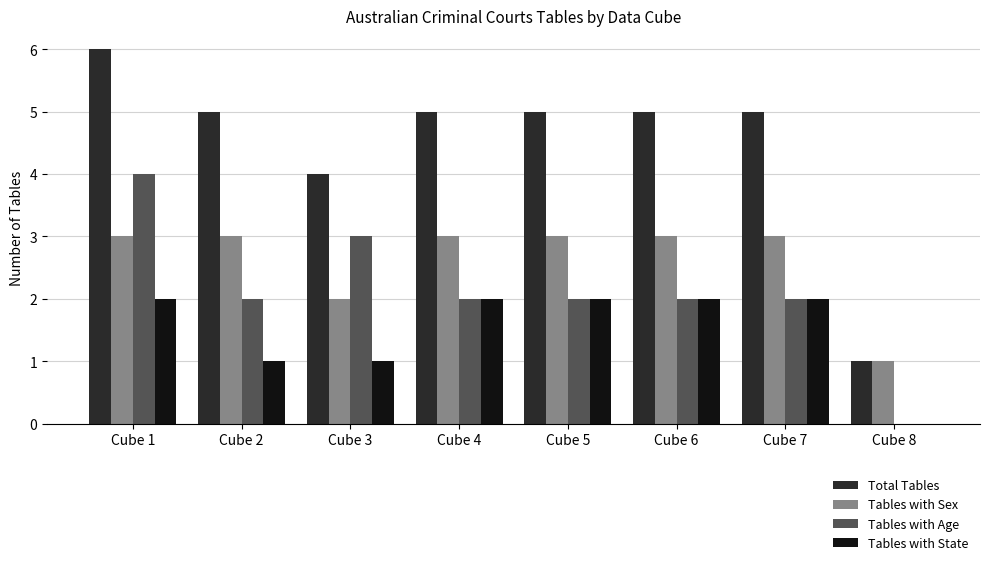

Are the bars horizontal?

No